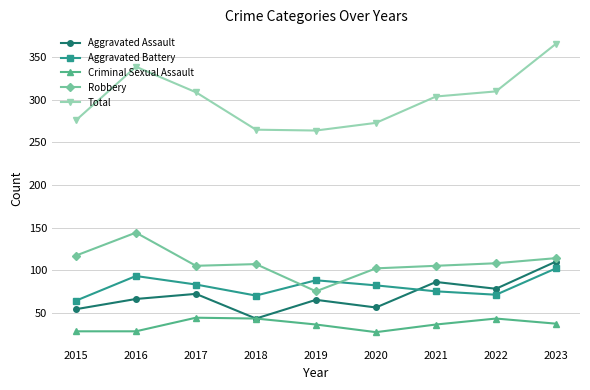

Is the value of Aggravated Battery at 2019 greater than the value of Criminal Sexual Assault at 2016?

Yes